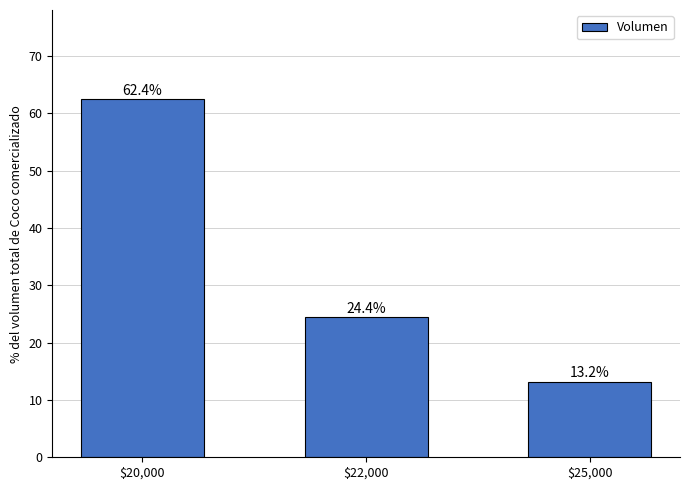

Count the number of values greater than 24.

2